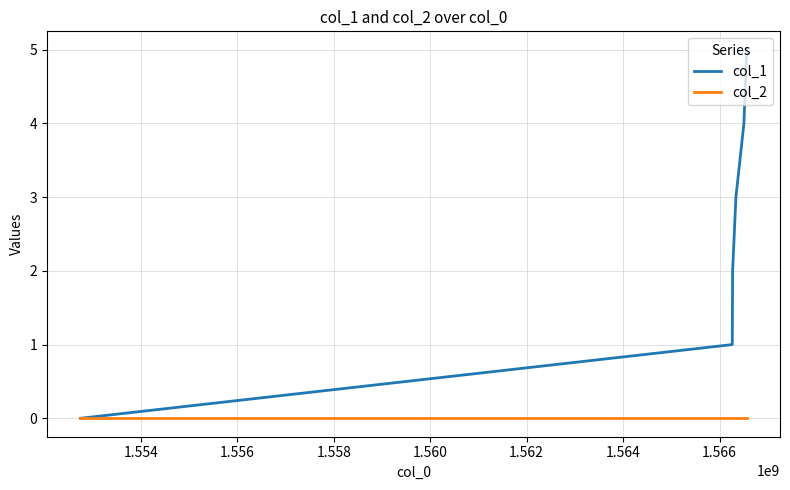

Which series has the largest total across all categories?

col_1